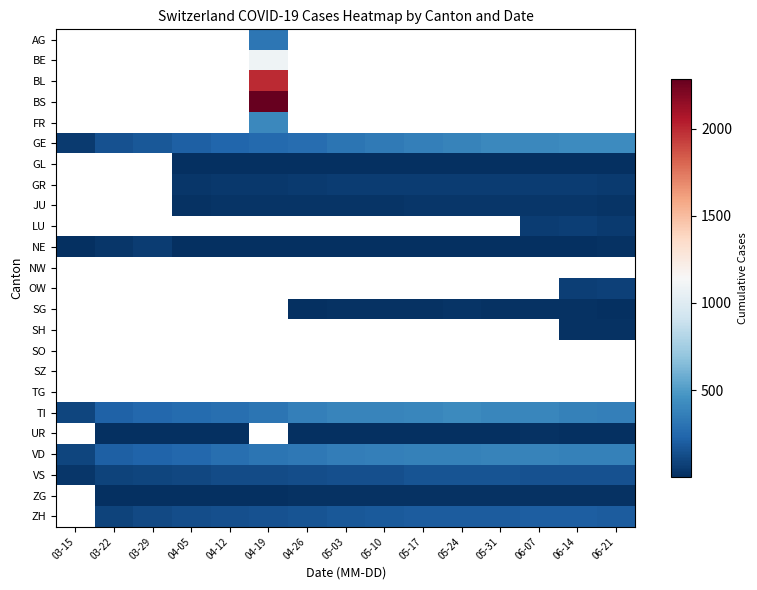

Which has a higher value, 03-15 or 03-22?

03-22